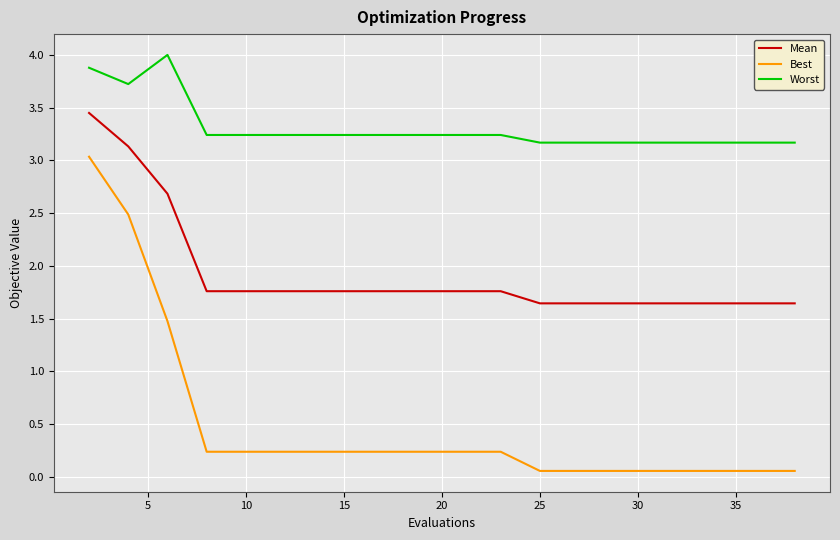

Which series has the largest total across all categories?

Worst